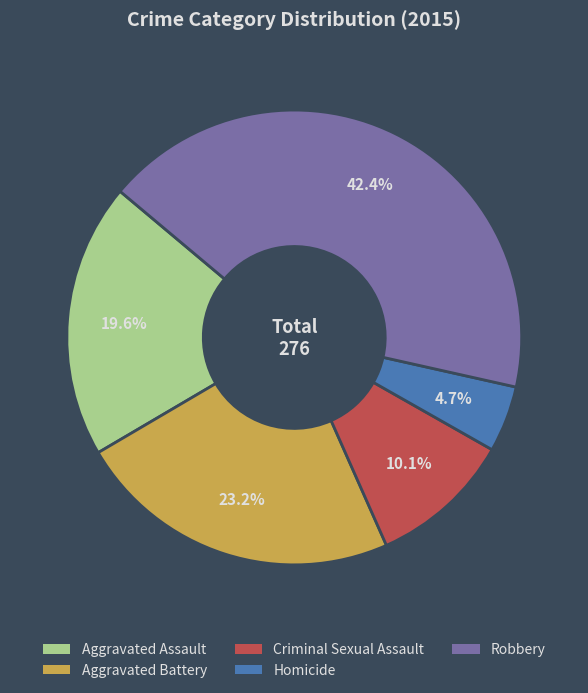

Does Robbery account for over 50% of the chart?

No